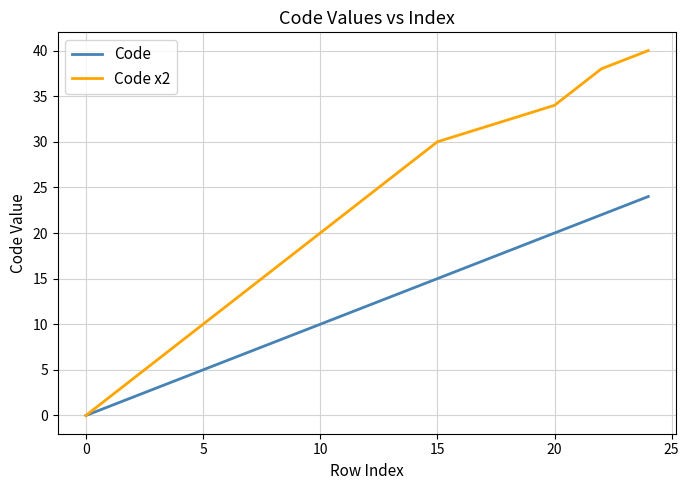

Does the chart have visible grid lines?

Yes